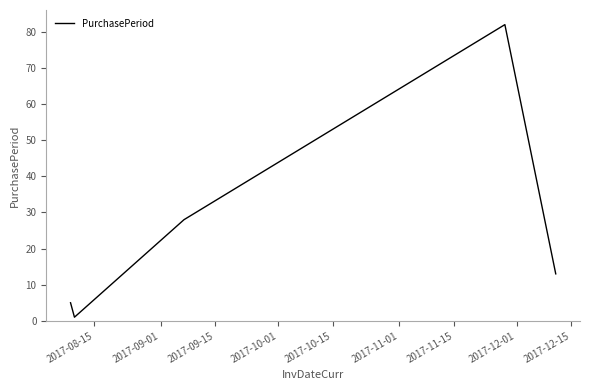

What is the greatest value displayed?

82